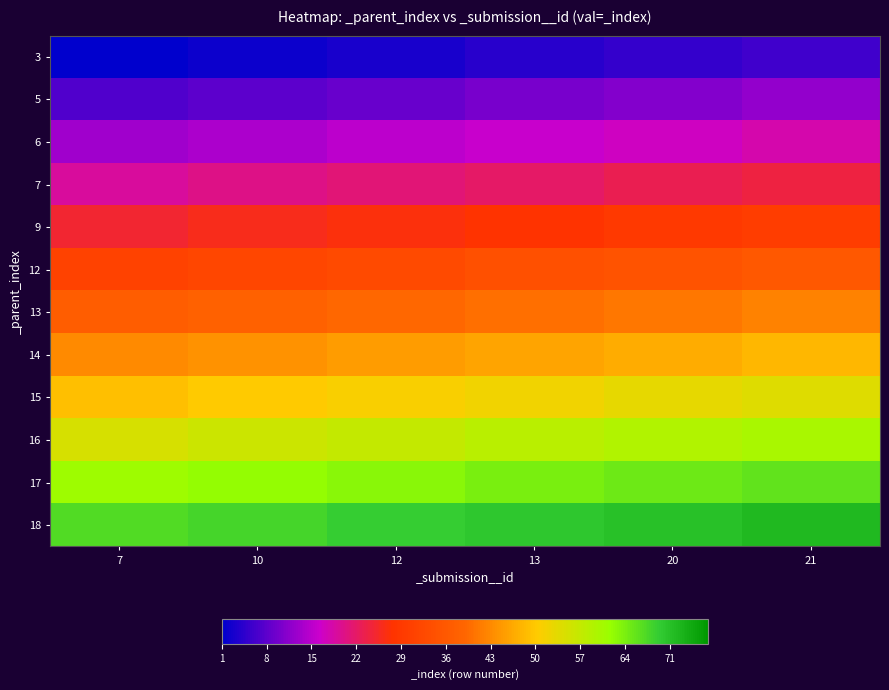

At which category does the chart reach its minimum across all series?

7